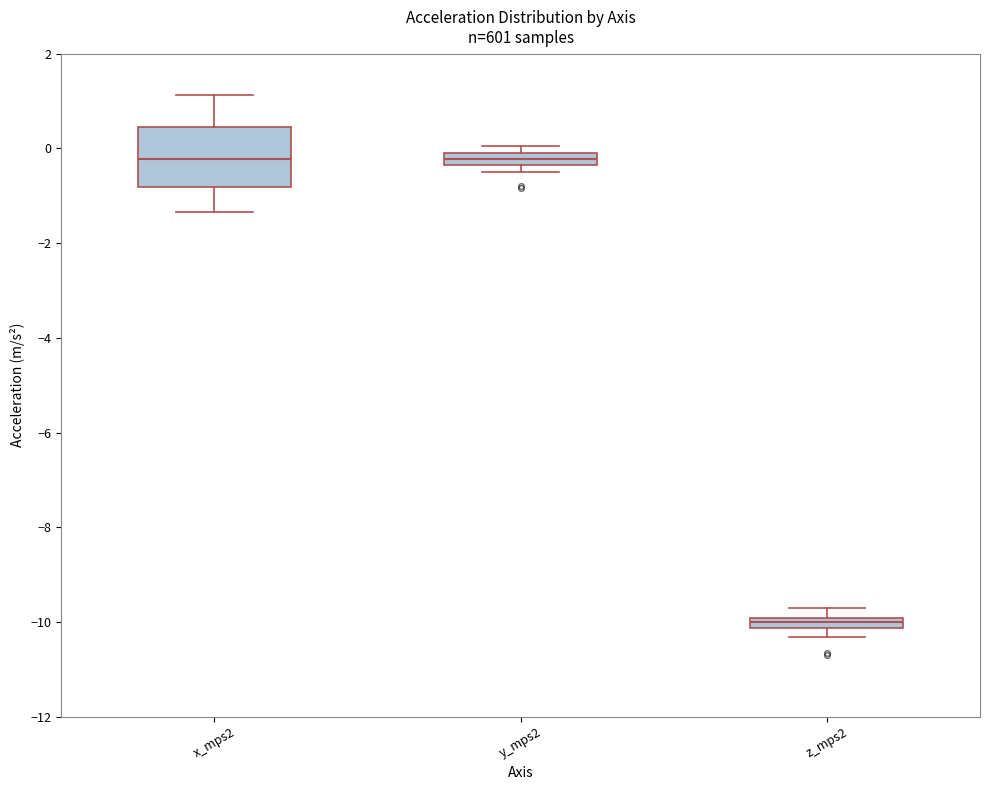

Where does the lower whisker of the box for x_mps2 end on the y-axis? The values are not printed on the chart, so give them approximately, as read against the axis.

-1.4